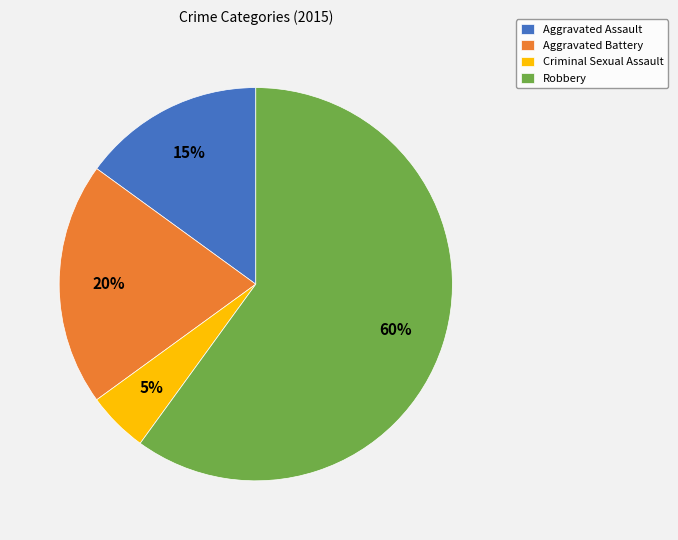

Is there any slice that represents more than half of the pie?

Yes